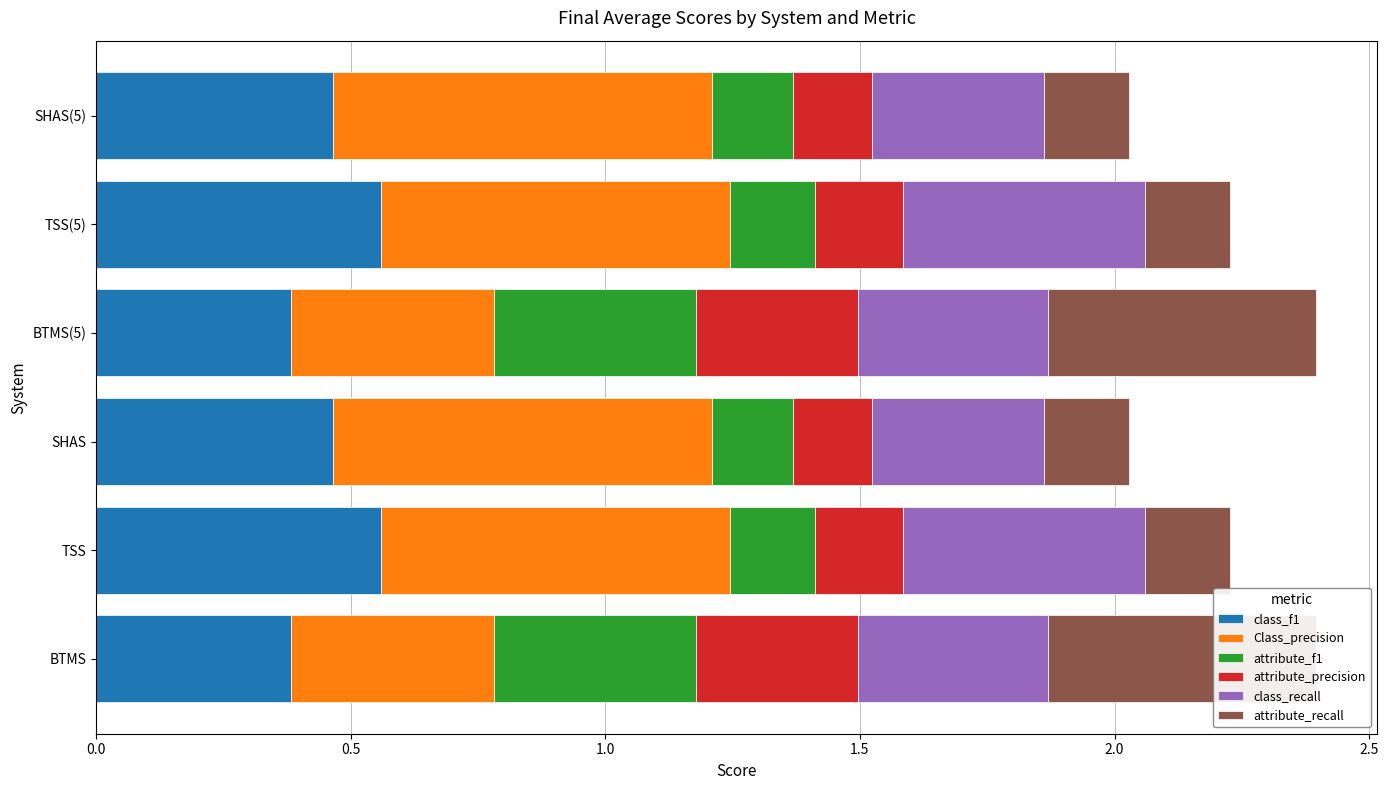

Which series has the largest range (max minus min)?

attribute_recall